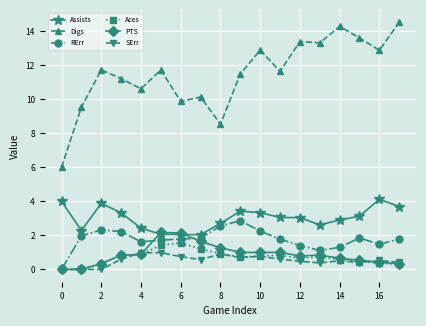

What is the greatest value displayed?

14.5